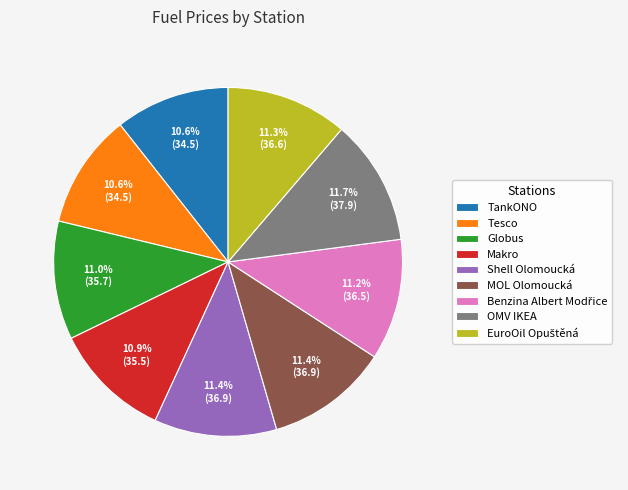

True or false: Makro accounts for 1% of the total.

False